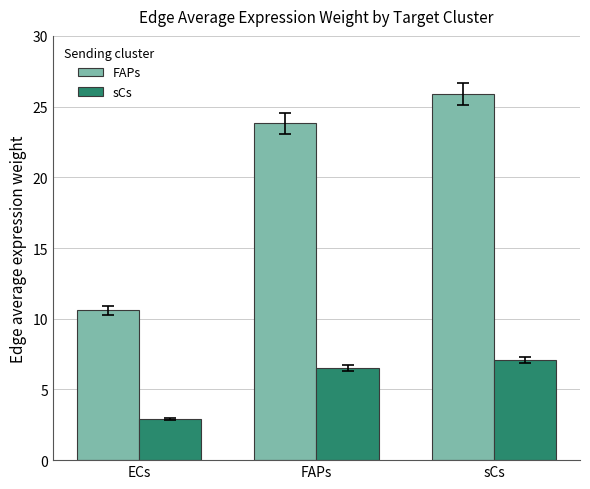

At sCs, list the series in order from smallest to largest.

sCs, FAPs